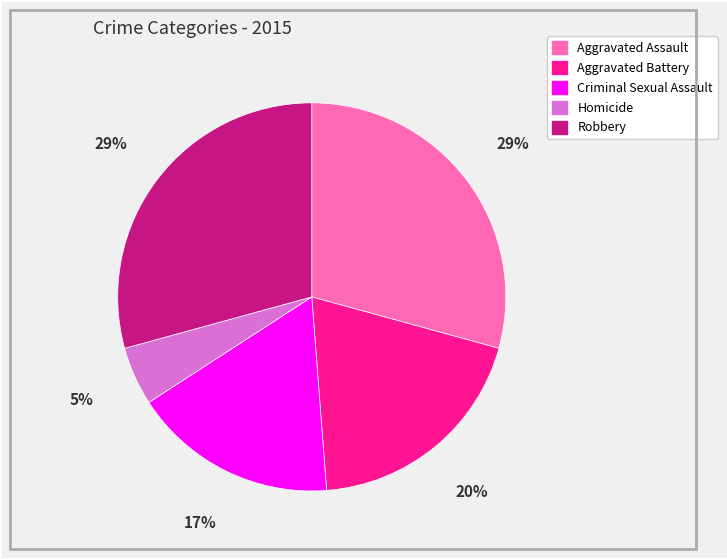

Between Aggravated Assault and Homicide, which is larger?

Aggravated Assault